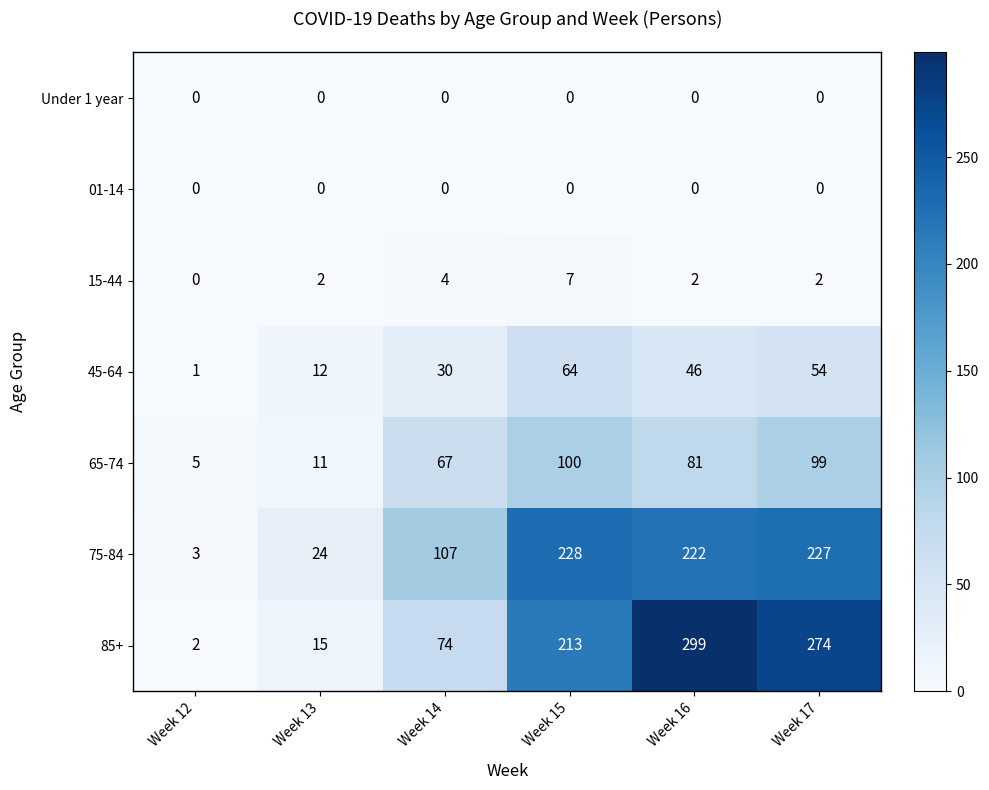

At how many categories does at least one series exceed 83?

4